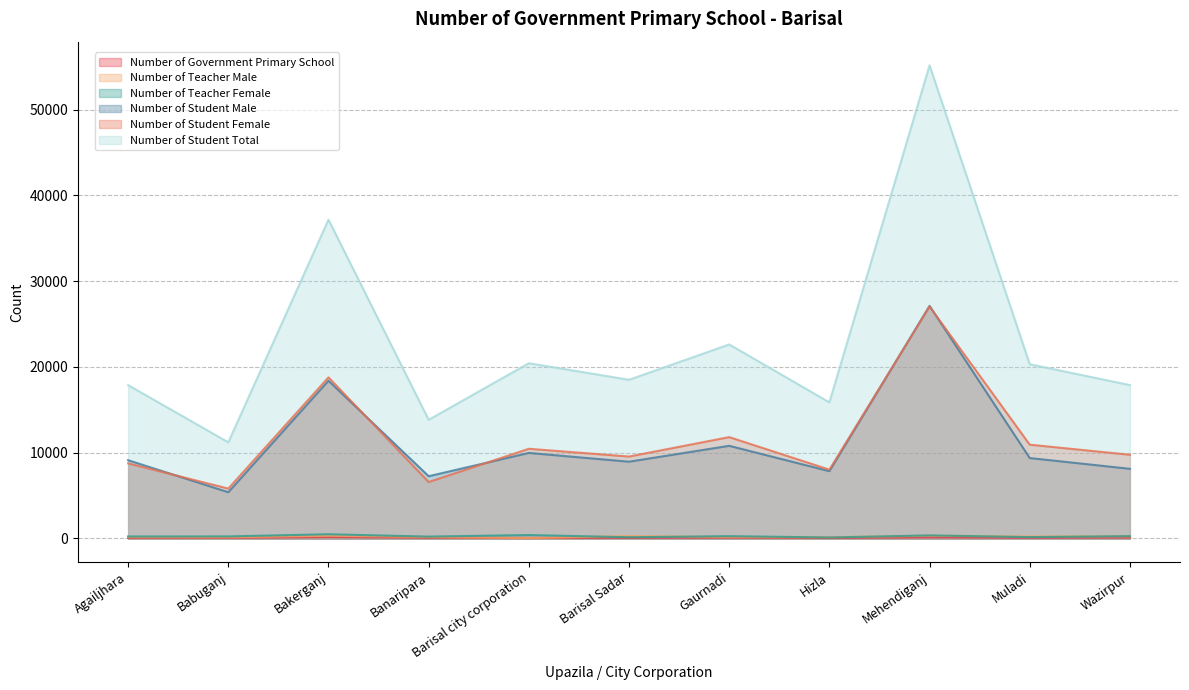

What is the label of the 4th point from the left?

Banaripara